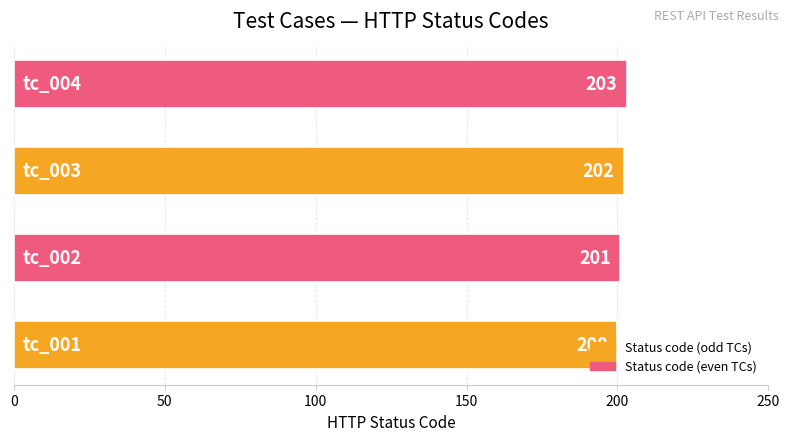

How many values are between 201 and 203?

3